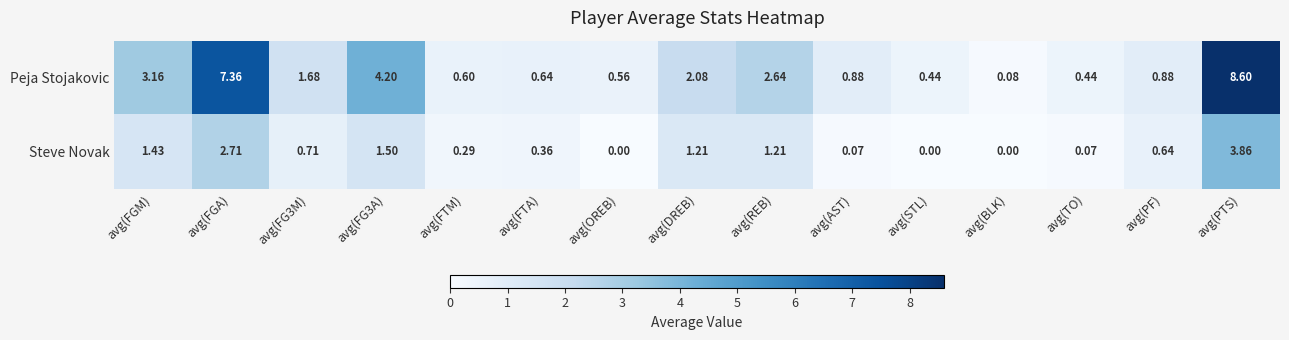

How many data points does each series have?

15